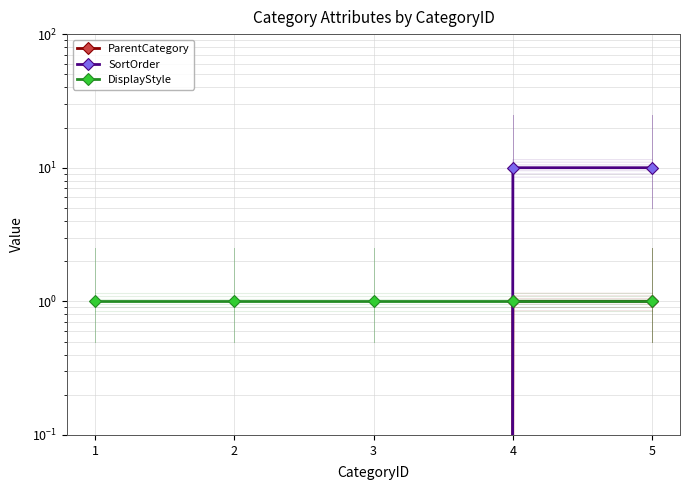

At 5, list the series in order from smallest to largest.

ParentCategory, DisplayStyle, SortOrder